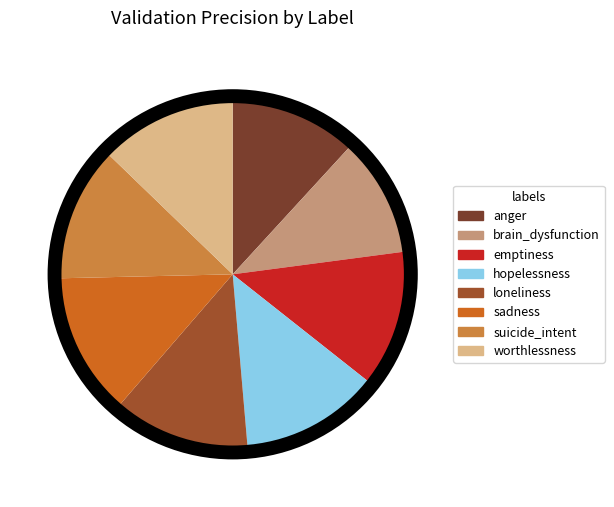

Combined, do loneliness and sadness account for over 50%?

No